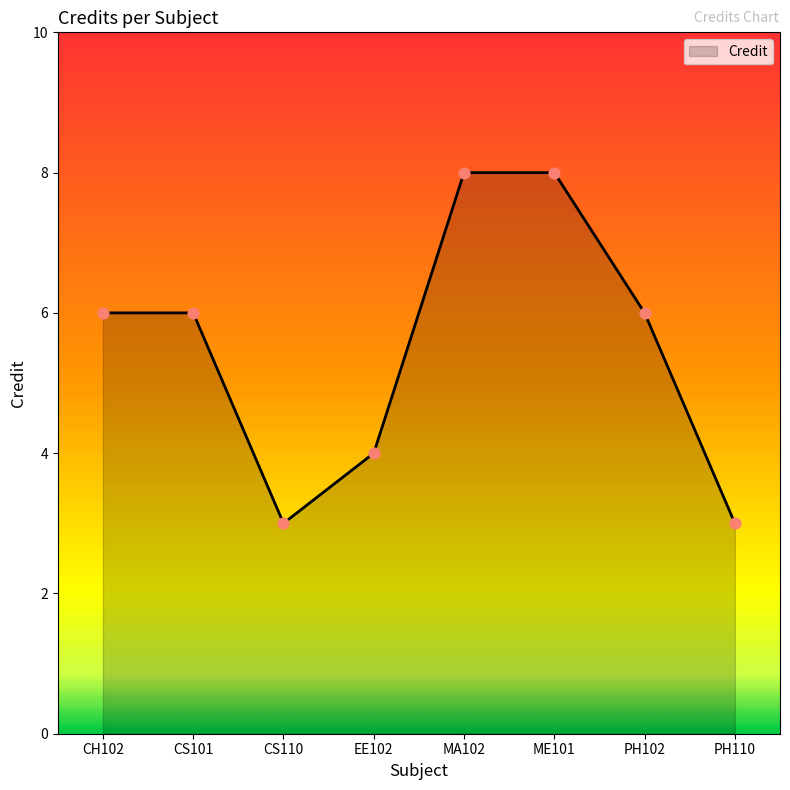

Approximately how many times larger is the value at EE102 compared to CS110?

1.3